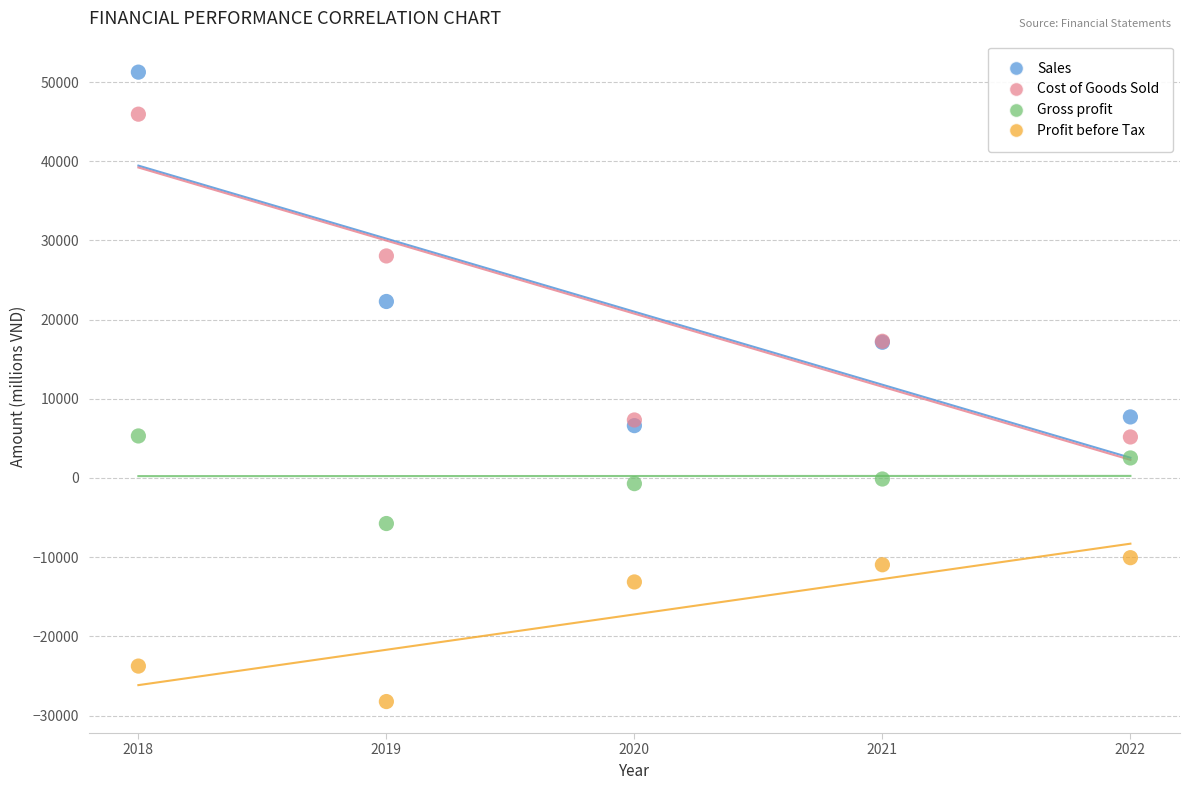

Which series has the largest Y range (max minus min)?

Sales